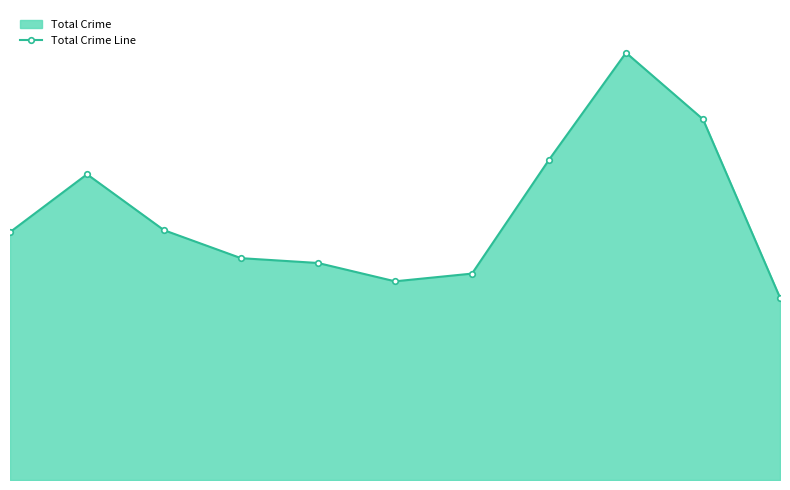

Approximately how many times larger is the value at 2018 compared to 2023?

0.5